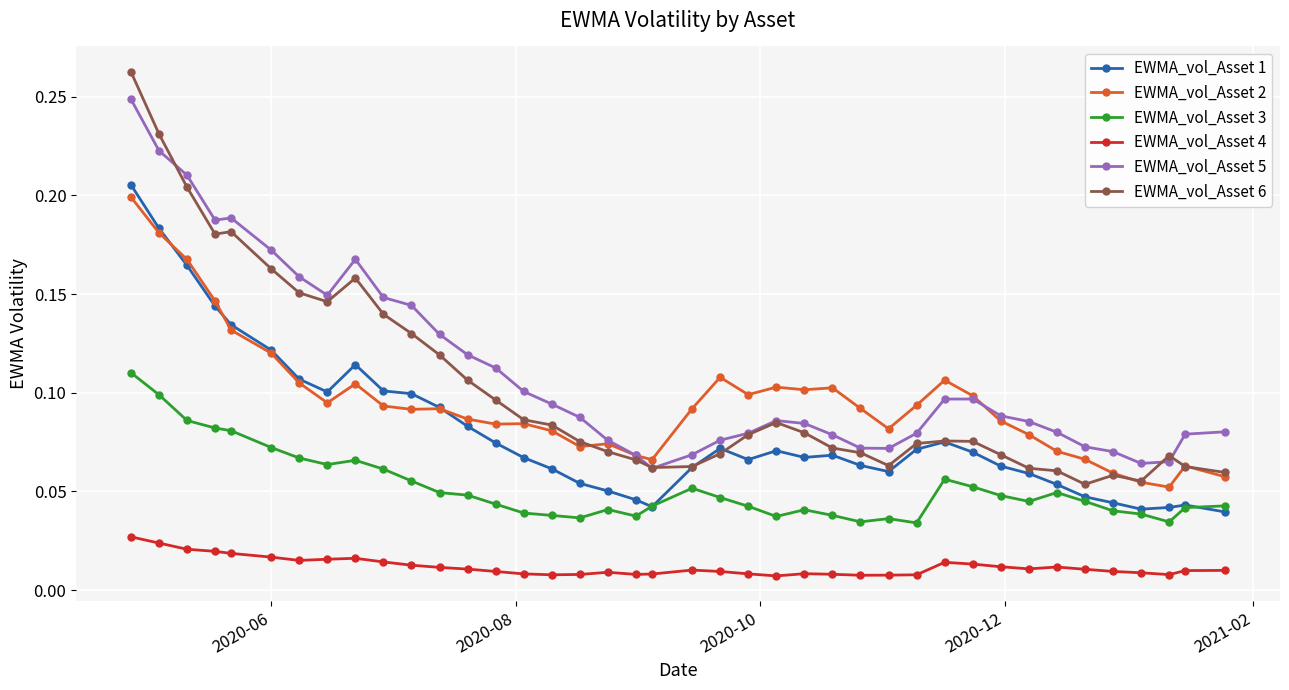

True or false: EWMA_vol_Asset 2 and EWMA_vol_Asset 3 cross at least once.

False